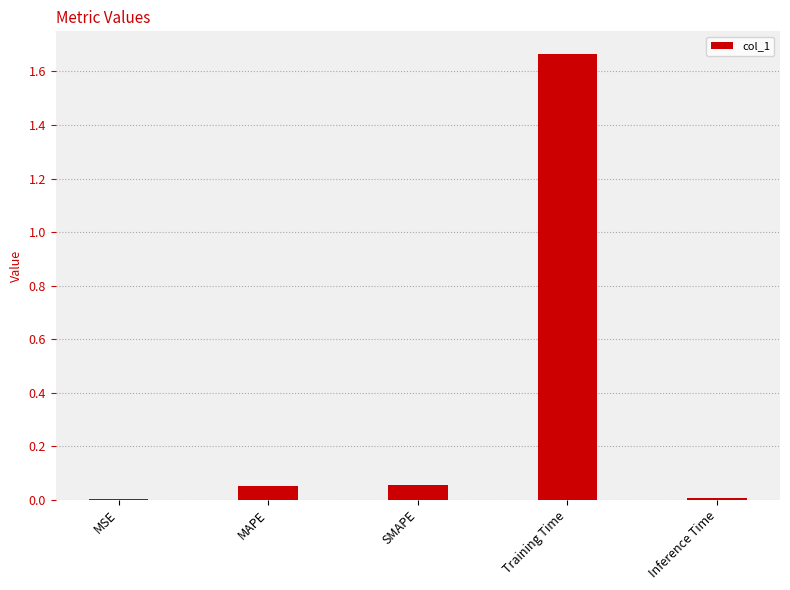

Which has a higher value, SMAPE or Inference Time?

SMAPE